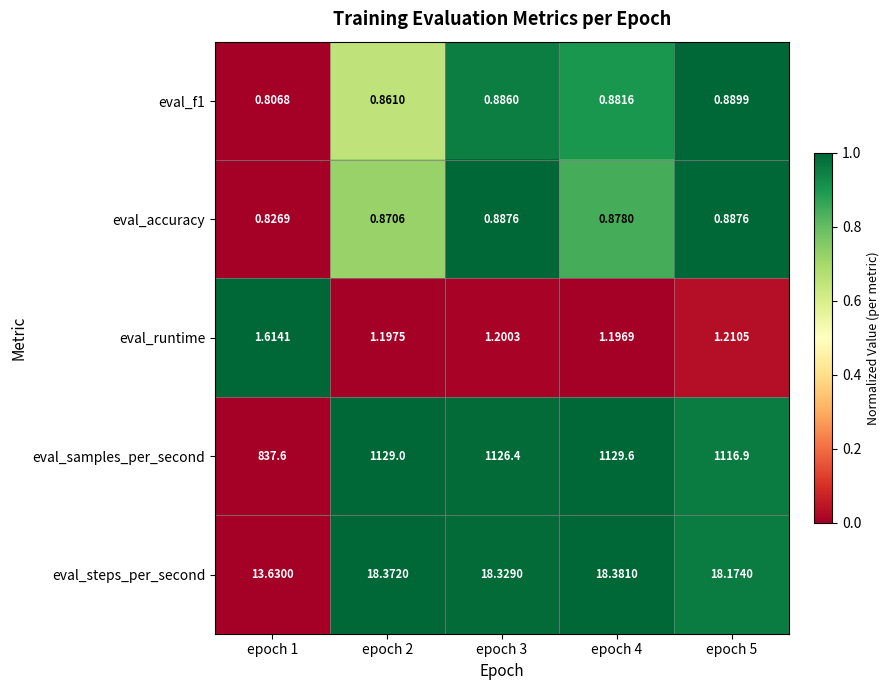

Which series has the largest total across all categories?

eval_samples_per_second